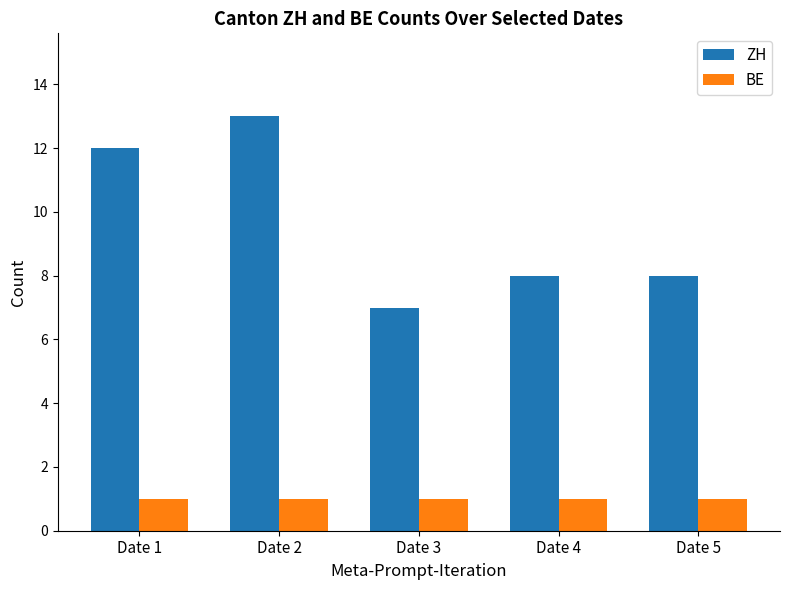

What is the minimum value for BE?

1